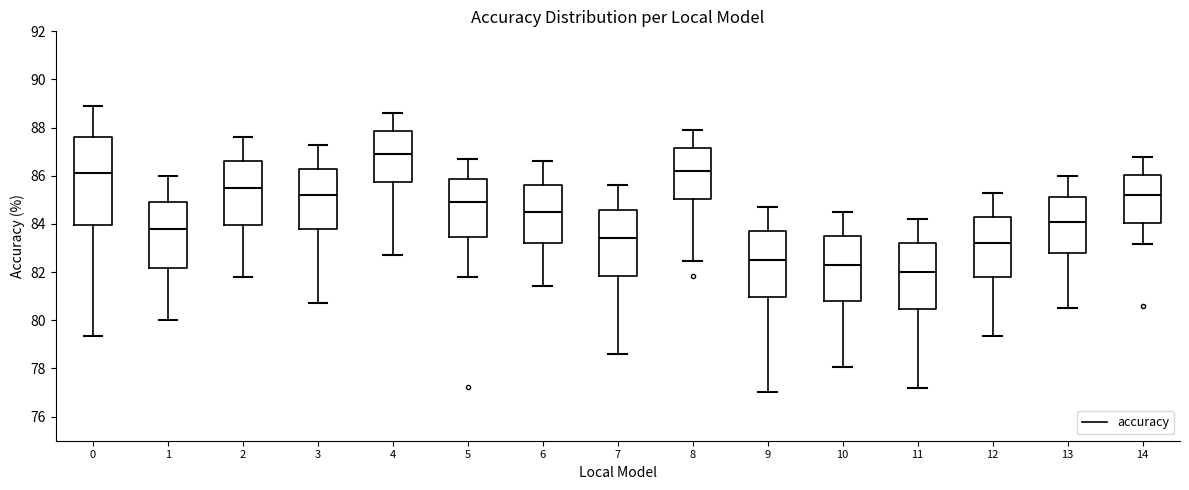

Comparing the boxes themselves (not the whiskers), which one is the tallest?

0